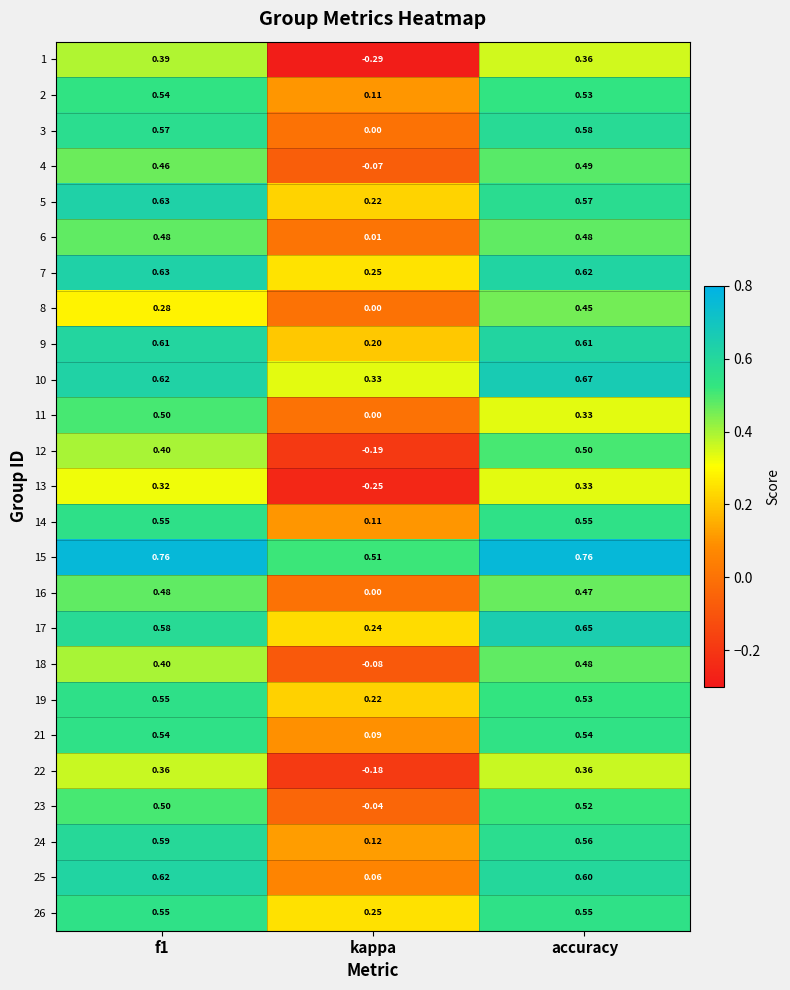

At which label does 18 reach its minimum?

kappa